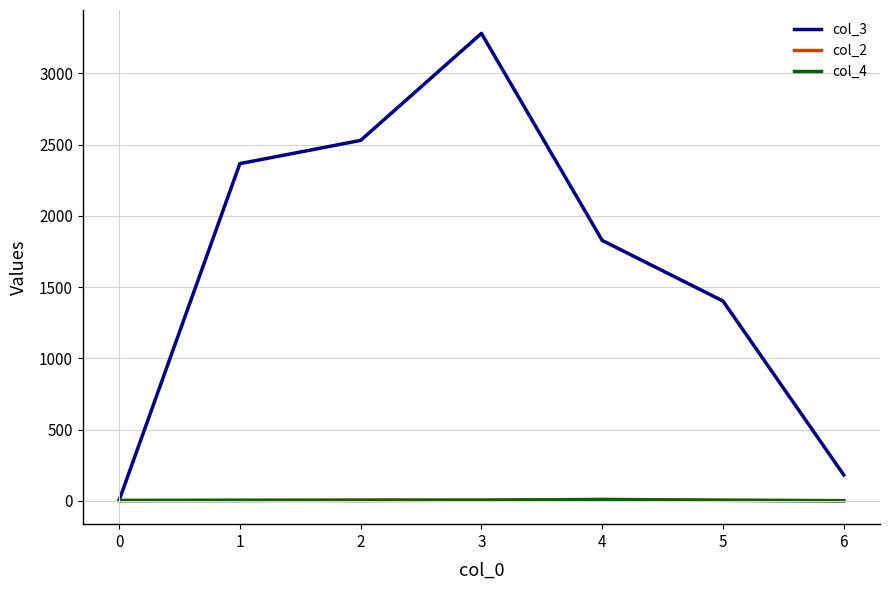

What is the sum of all col_2 values?

35